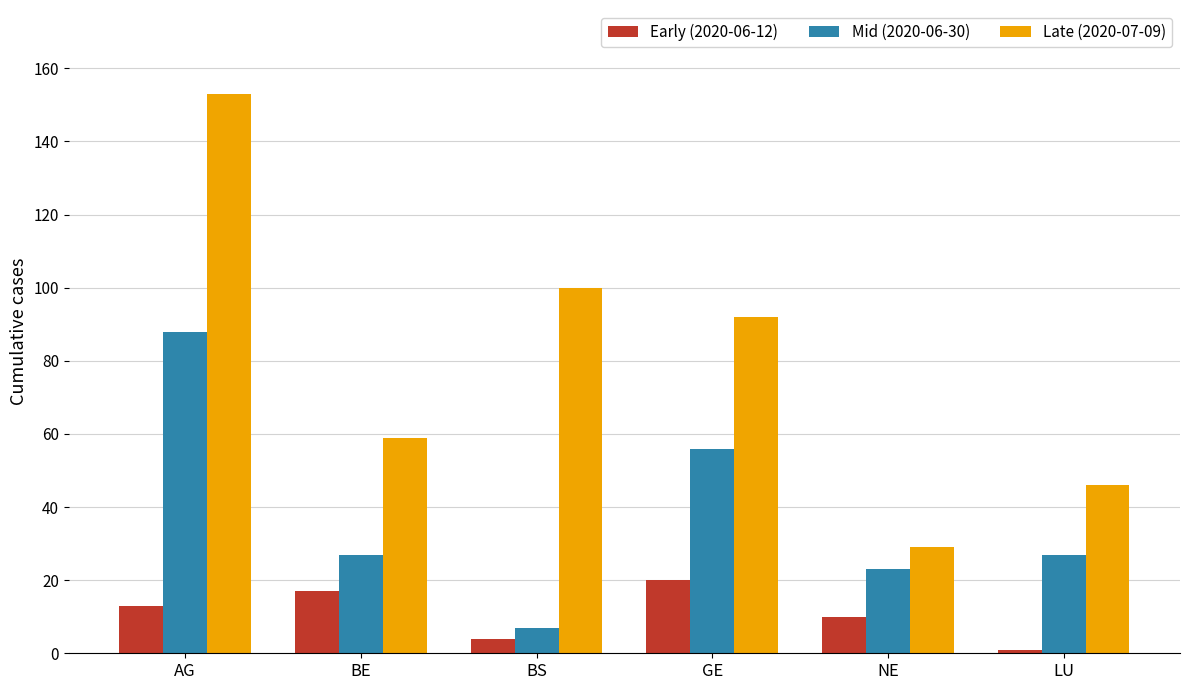

What is the label of the 5th bar from the right?

BE